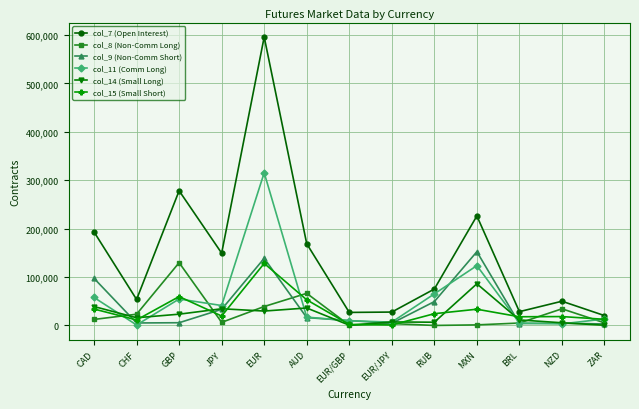

What are all the series names shown in the legend?

col_7 (Open Interest), col_8 (Non-Comm Long), col_9 (Non-Comm Short), col_11 (Comm Long), col_14 (Small Long), col_15 (Small Short)